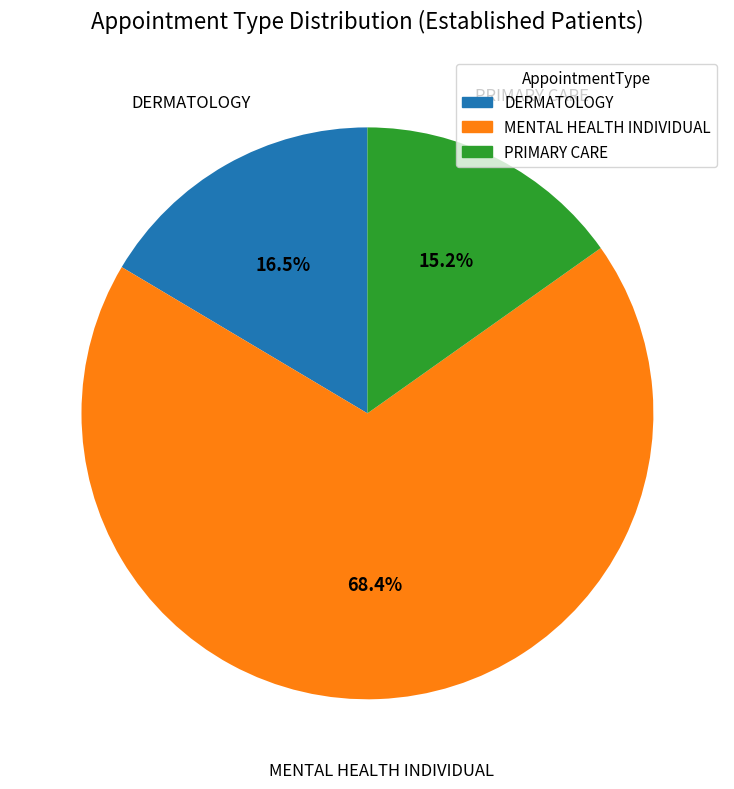

Do DERMATOLOGY and MENTAL HEALTH INDIVIDUAL together represent more than half of the pie?

Yes